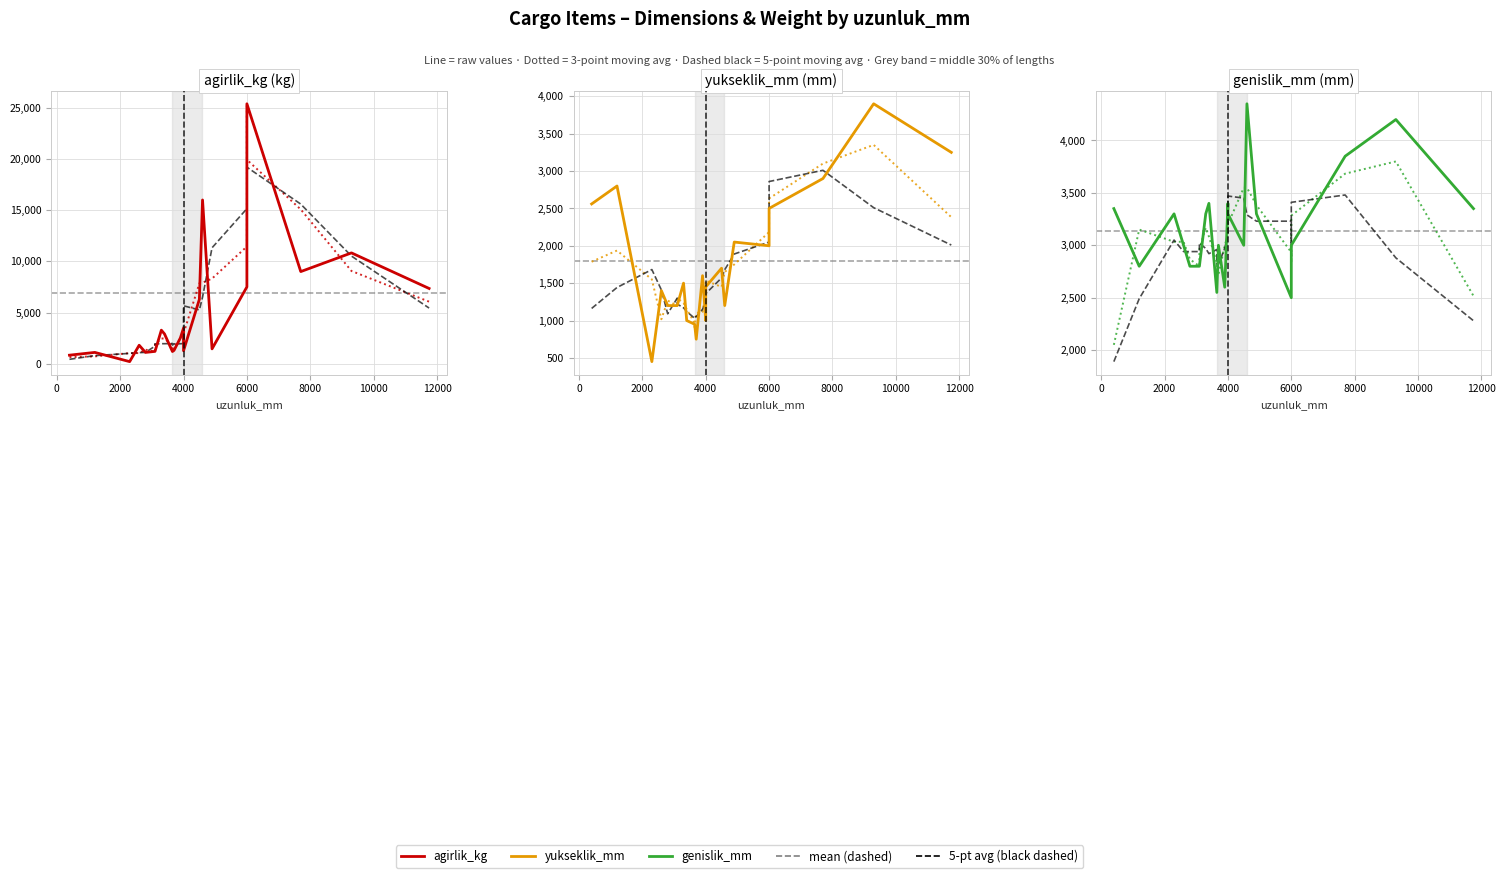

The agirlik_kg series shows 1448.0 at 4900. True or false?

True